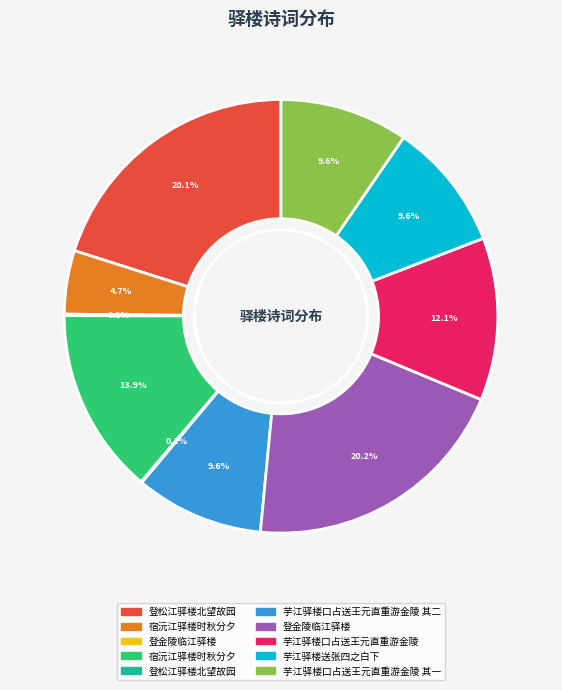

Is there any slice that represents more than half of the pie?

No